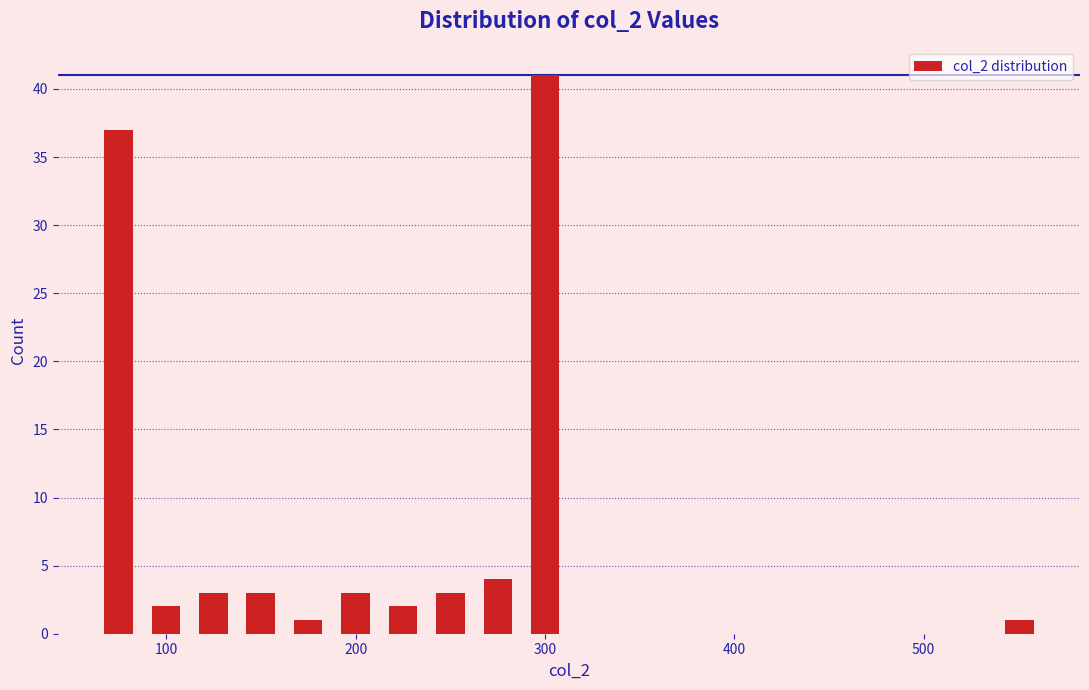

Read against the x-axis, roughly where is the centre of the tallest bar?

300